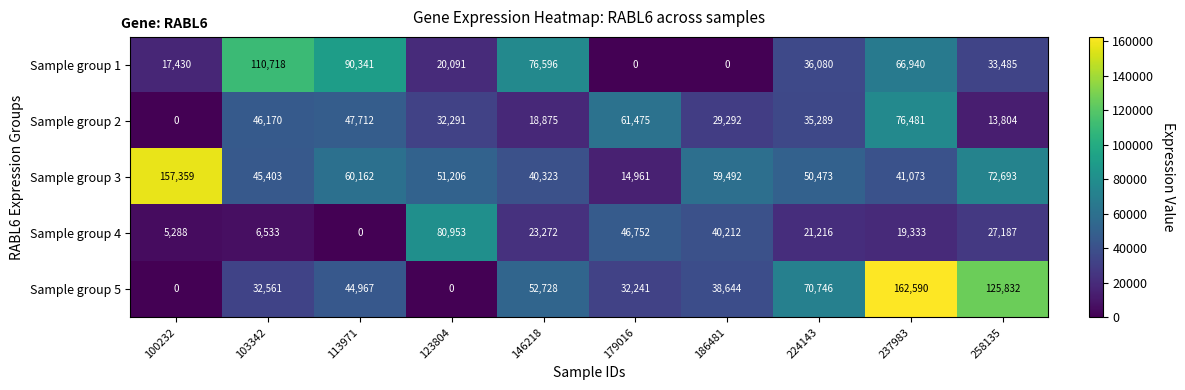

Read the Sample group 3 value at 146218, to the nearest 10.

40320